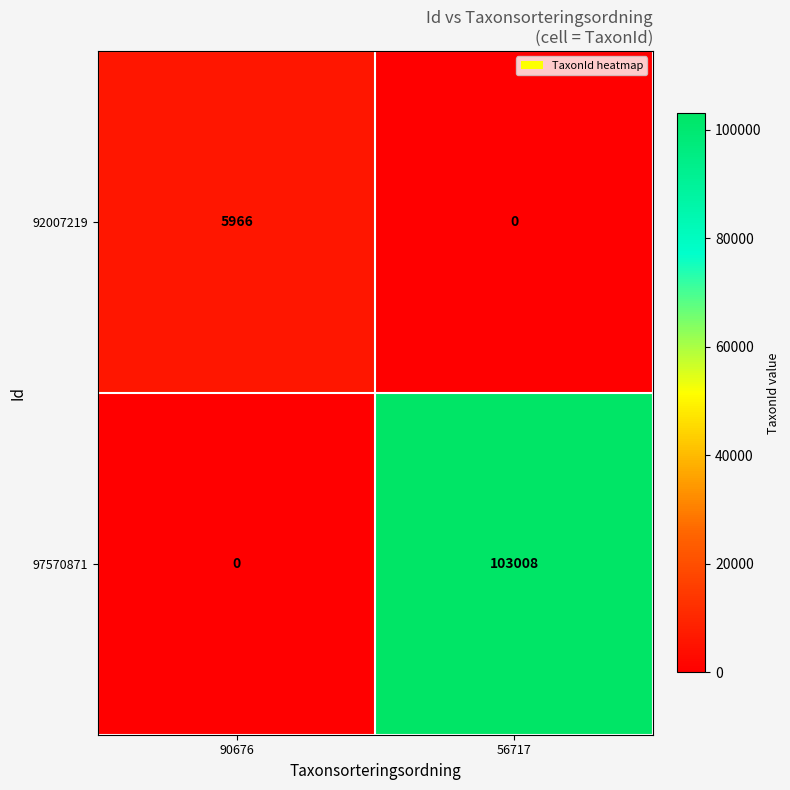

At which category is the sum across all series the highest?

56717